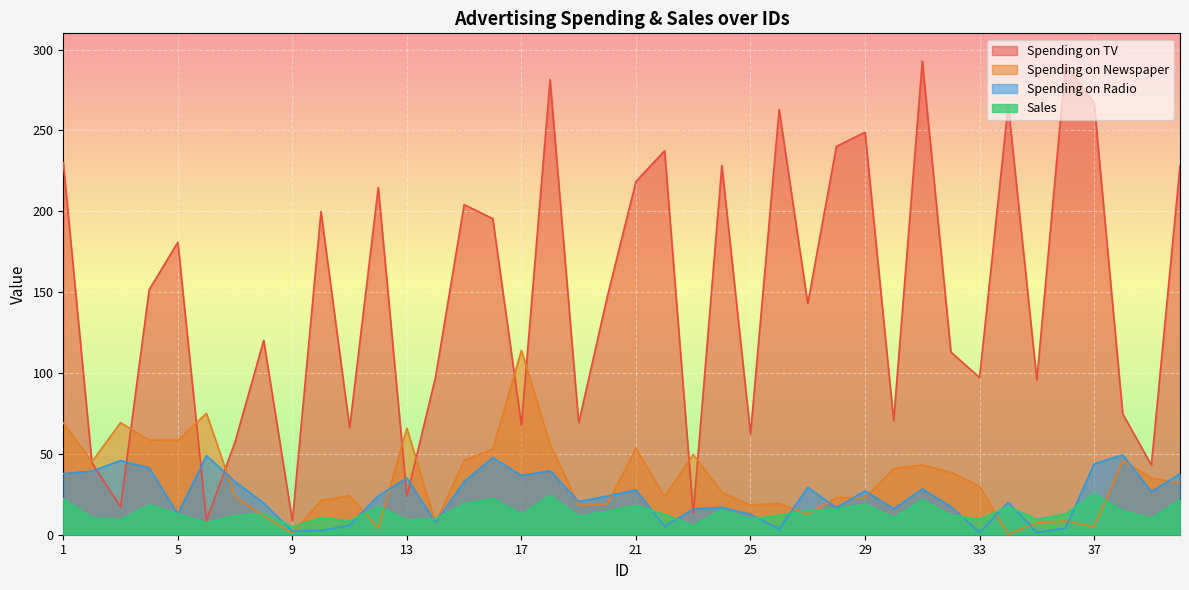

True or false: Sales and Spending_on_Newspaper cross at least once.

True